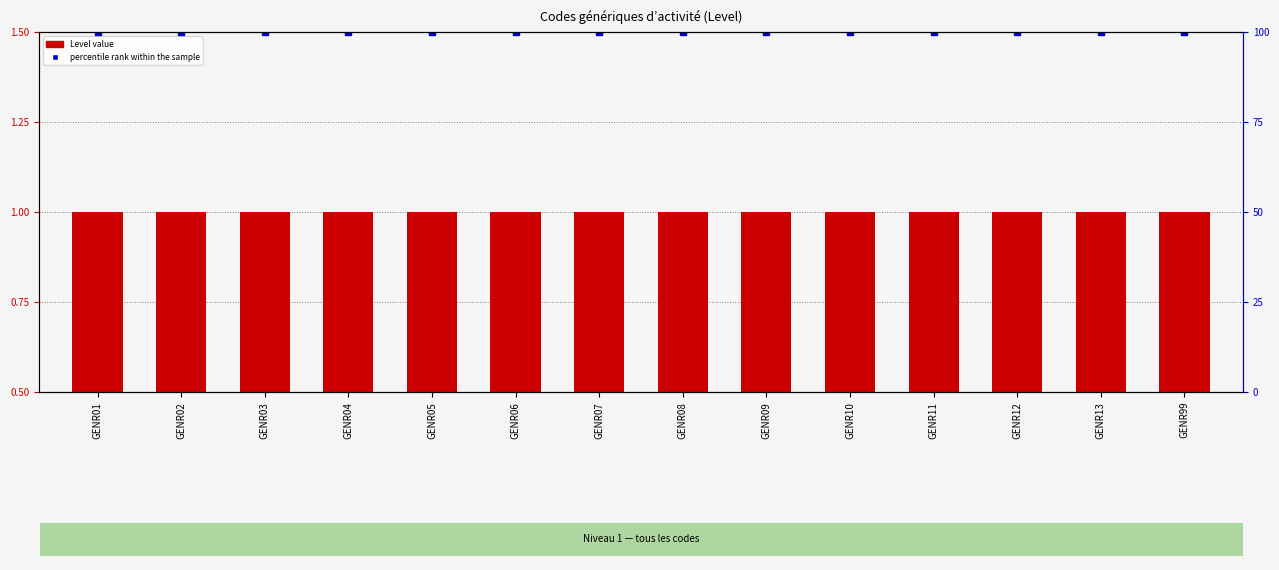

Is the value of percentile rank within the sample at GENR11 greater than the value of Level at GENR02?

Yes